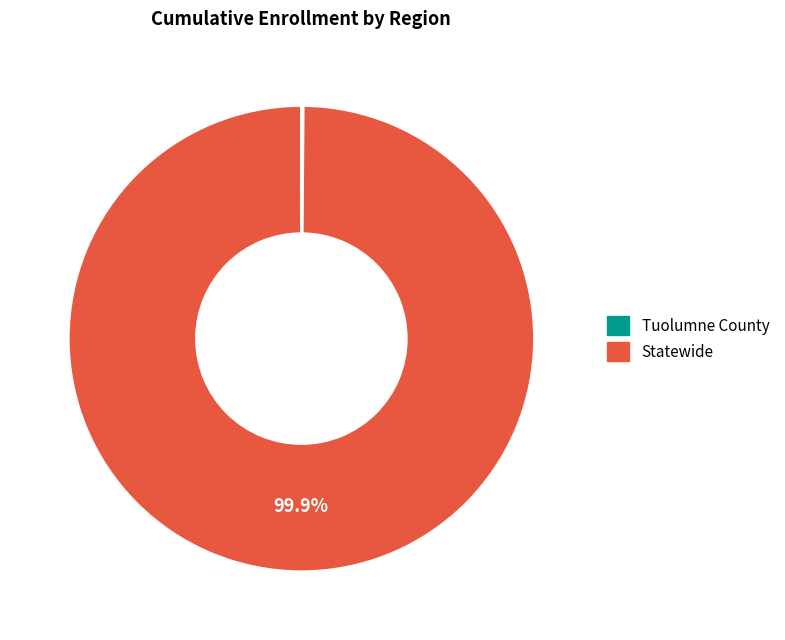

Which category accounts for the majority?

Statewide